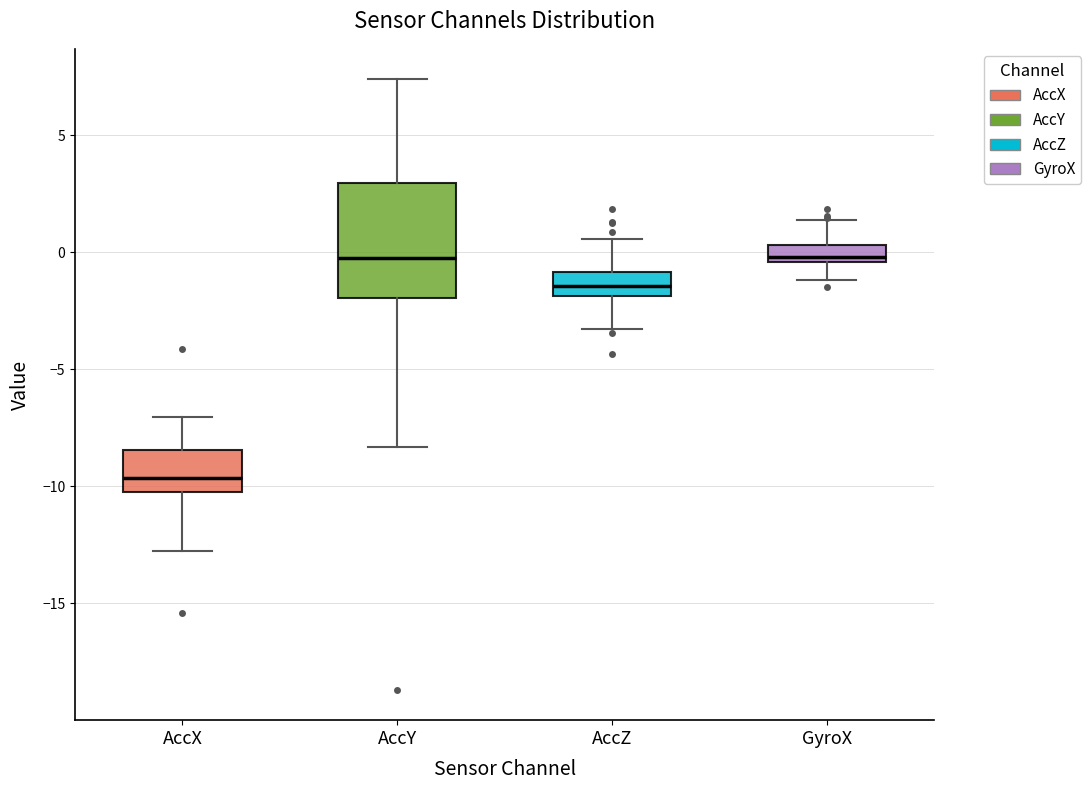

Where is the upper edge of the box for AccY on the y-axis? The values are not printed on the chart, so give them approximately, as read against the axis.

3.0